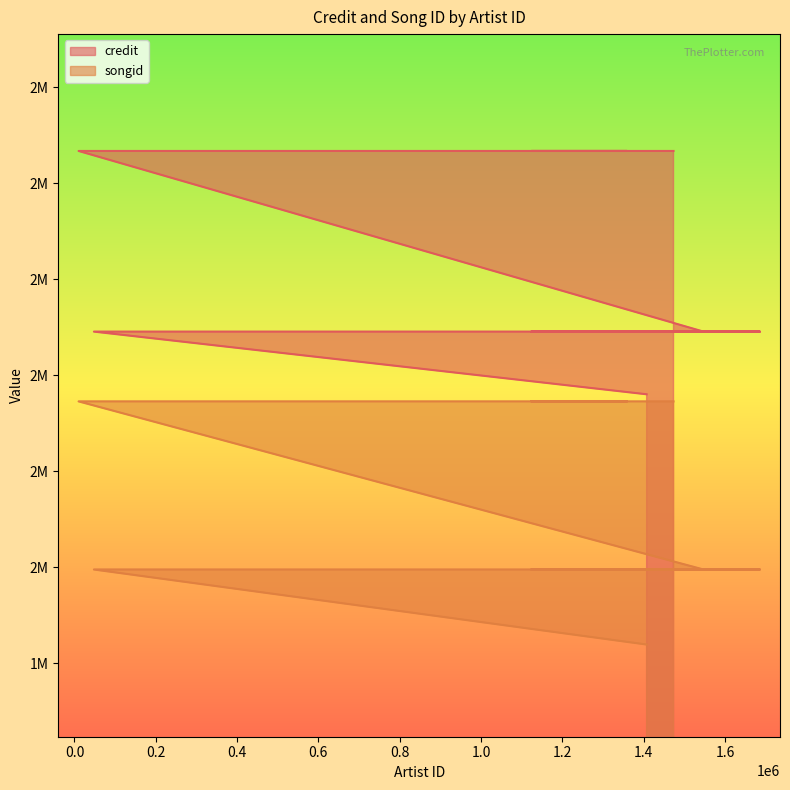

What is the minimum value for songid?

1919472